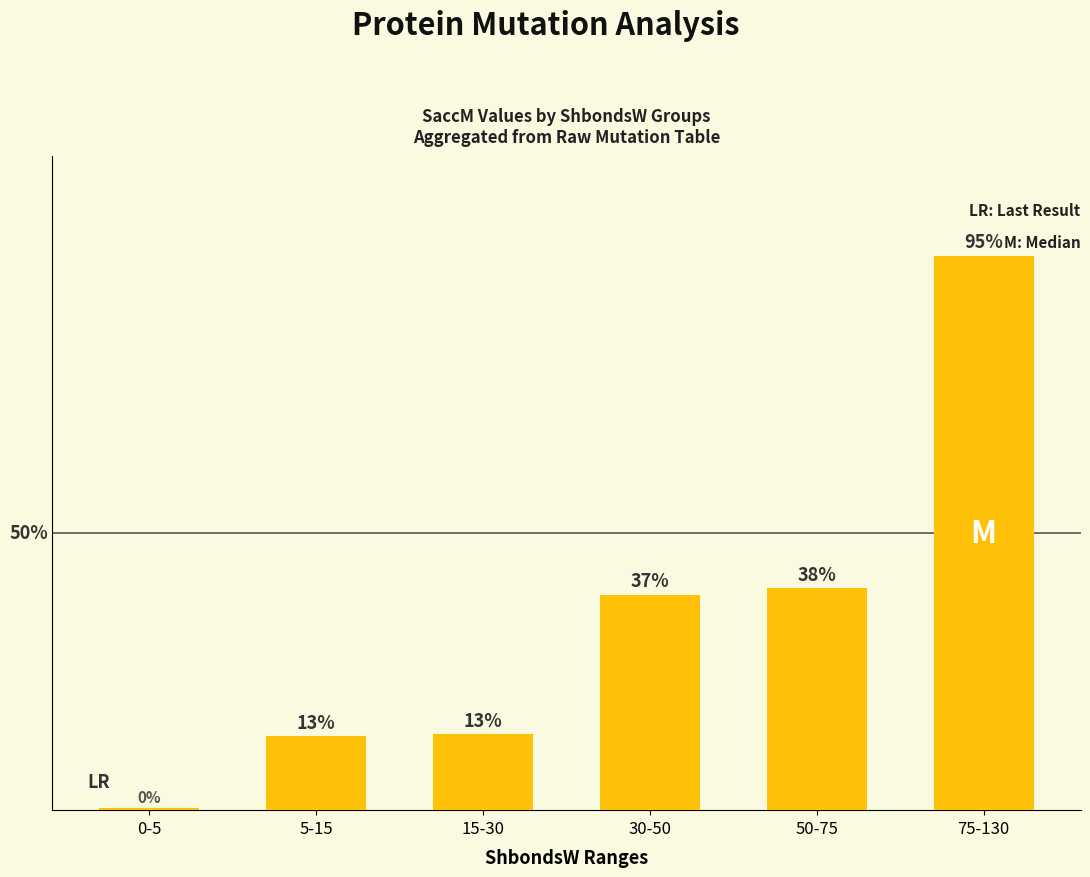

Rank the categories by value from highest to lowest.

75-130, 50-75, 30-50, 15-30, 5-15, 0-5